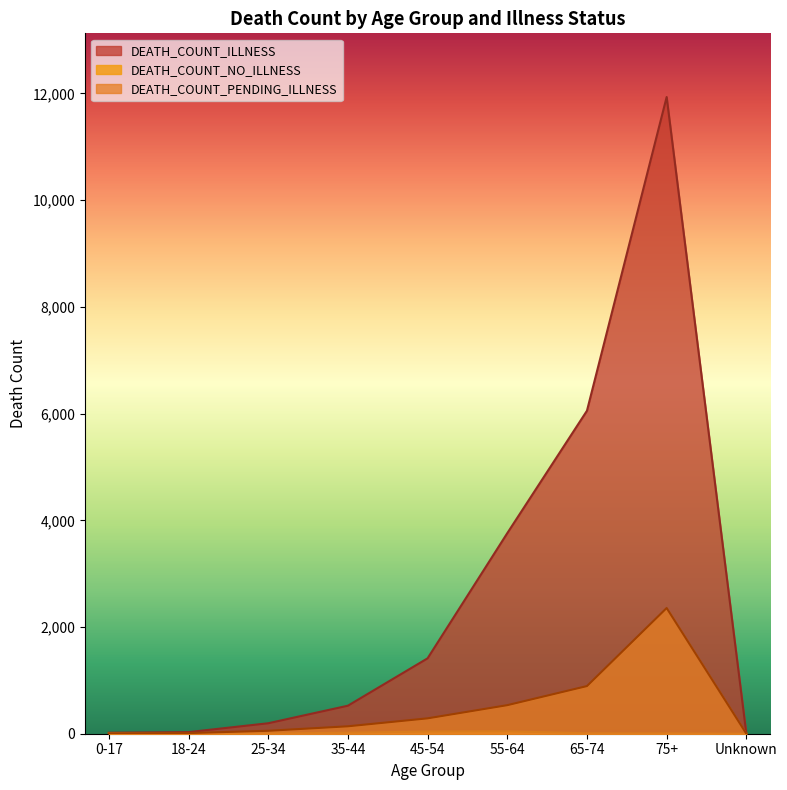

Where is the first local maximum for DEATH_COUNT_ILLNESS?

75+